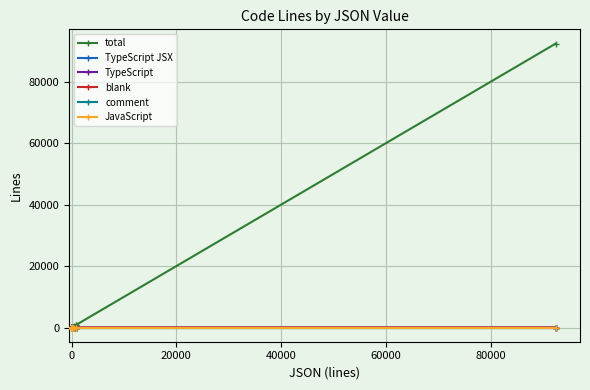

True or false: blank has more than 1 interior local peaks.

True